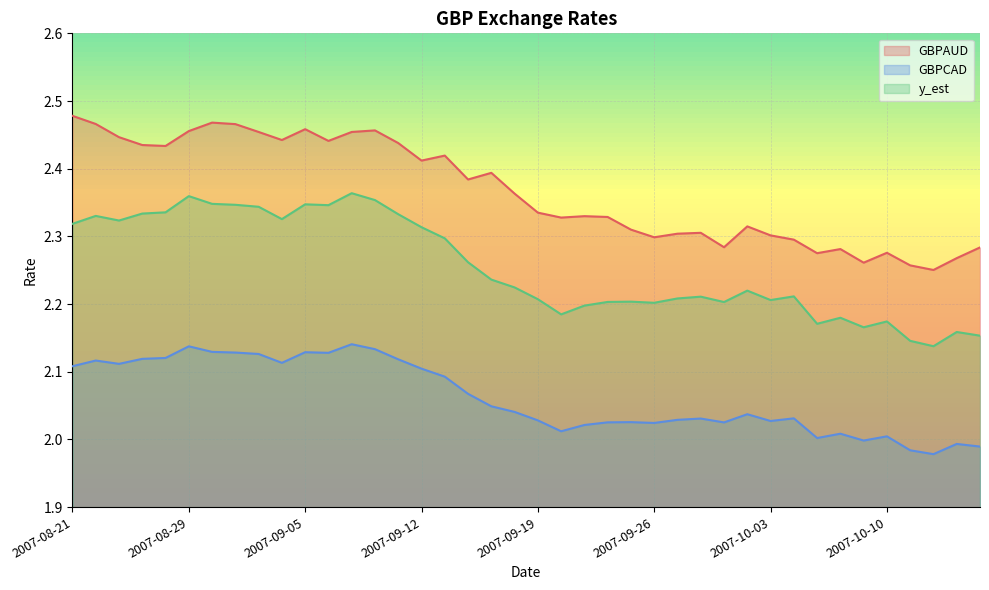

What is the average value of the GBPAUD series?

2.4